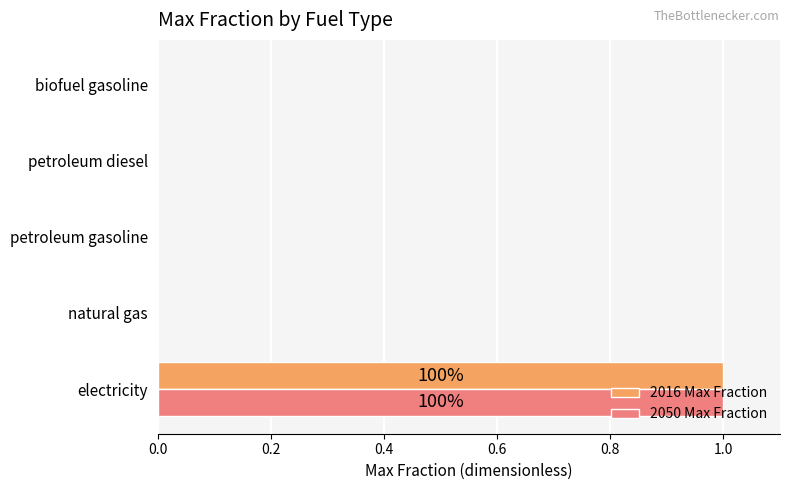

The 2050 Max Fraction series shows 0 at petroleum gasoline. True or false?

True